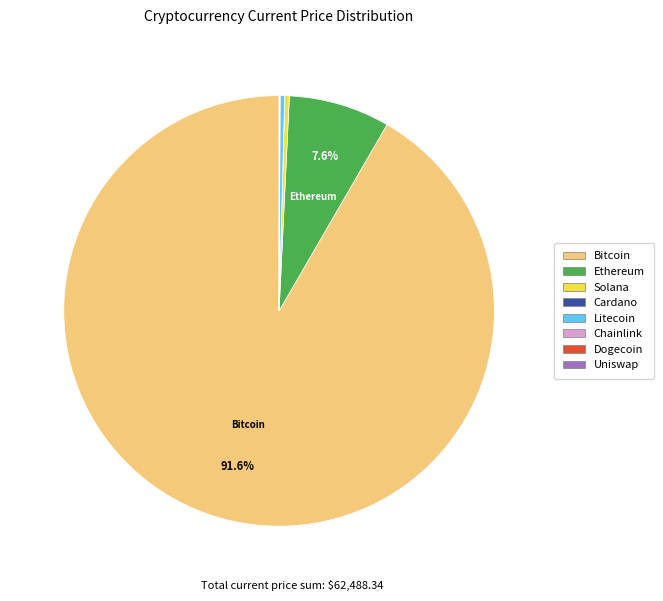

Is there any slice that represents more than half of the pie?

Yes